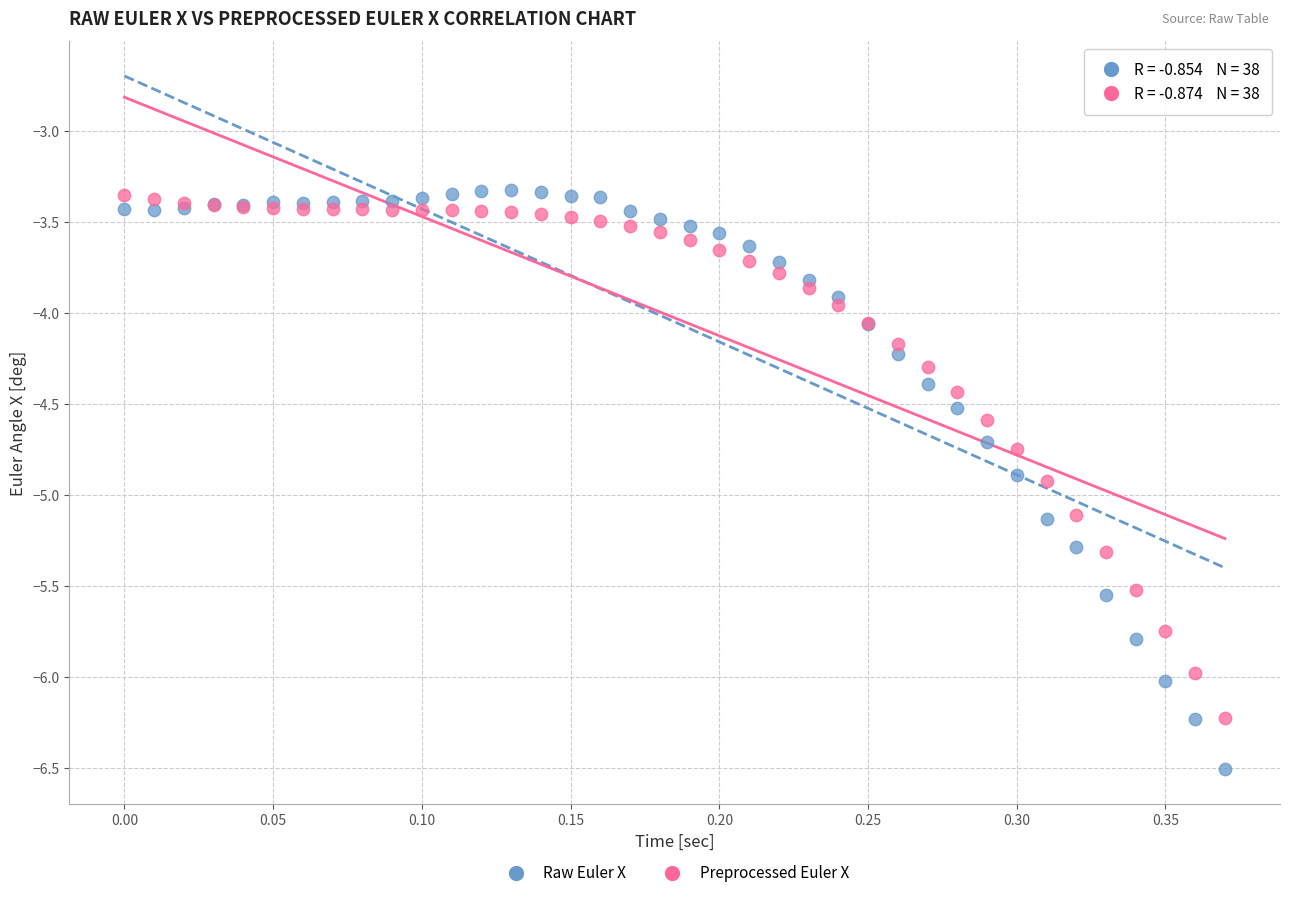

Which series has the largest Y range (max minus min)?

Raw Euler X